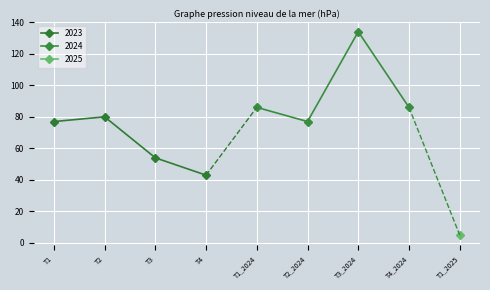

Read the 2023 value at T3.

54